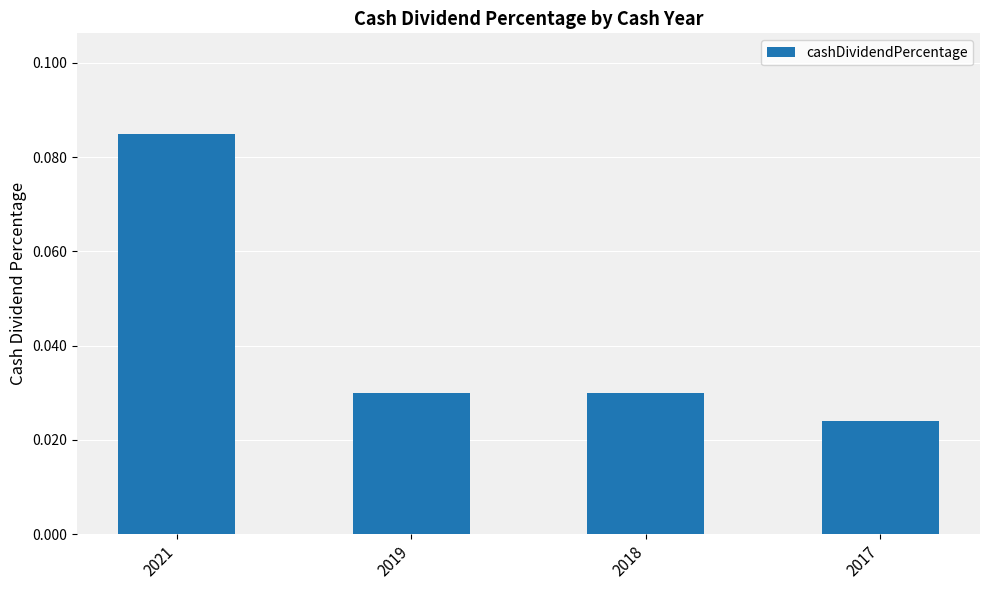

Which category has the lowest value across all series?

2017